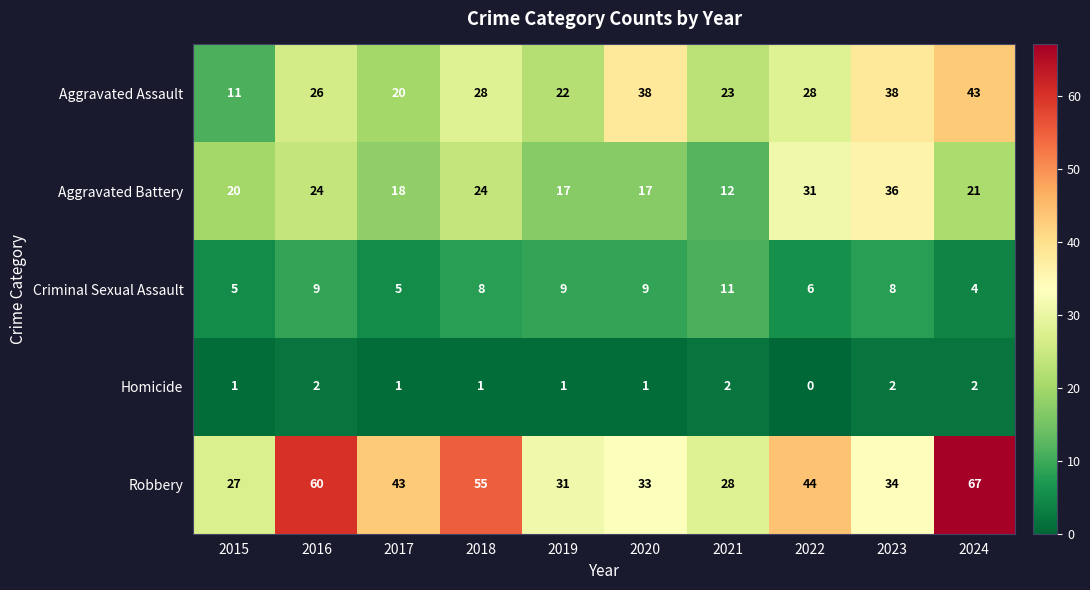

What is the sum of the Robbery values at 2015 and 2018?

82